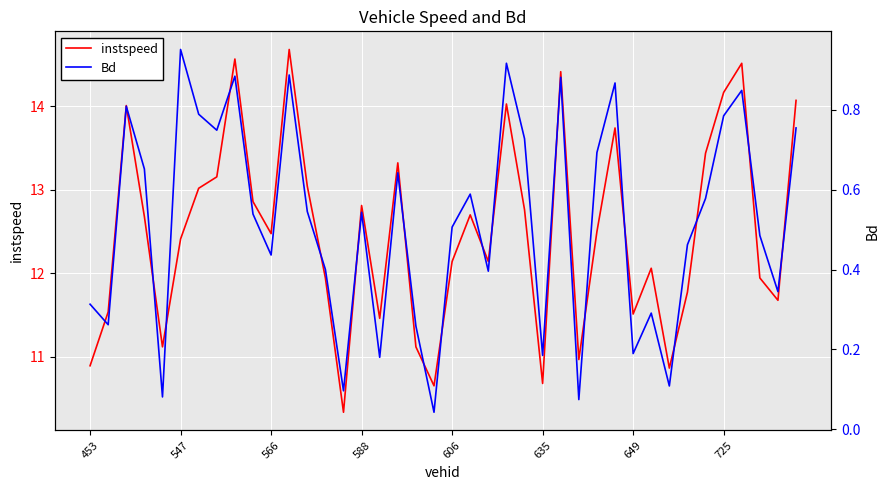

What is the maximum value for instspeed?

14.7